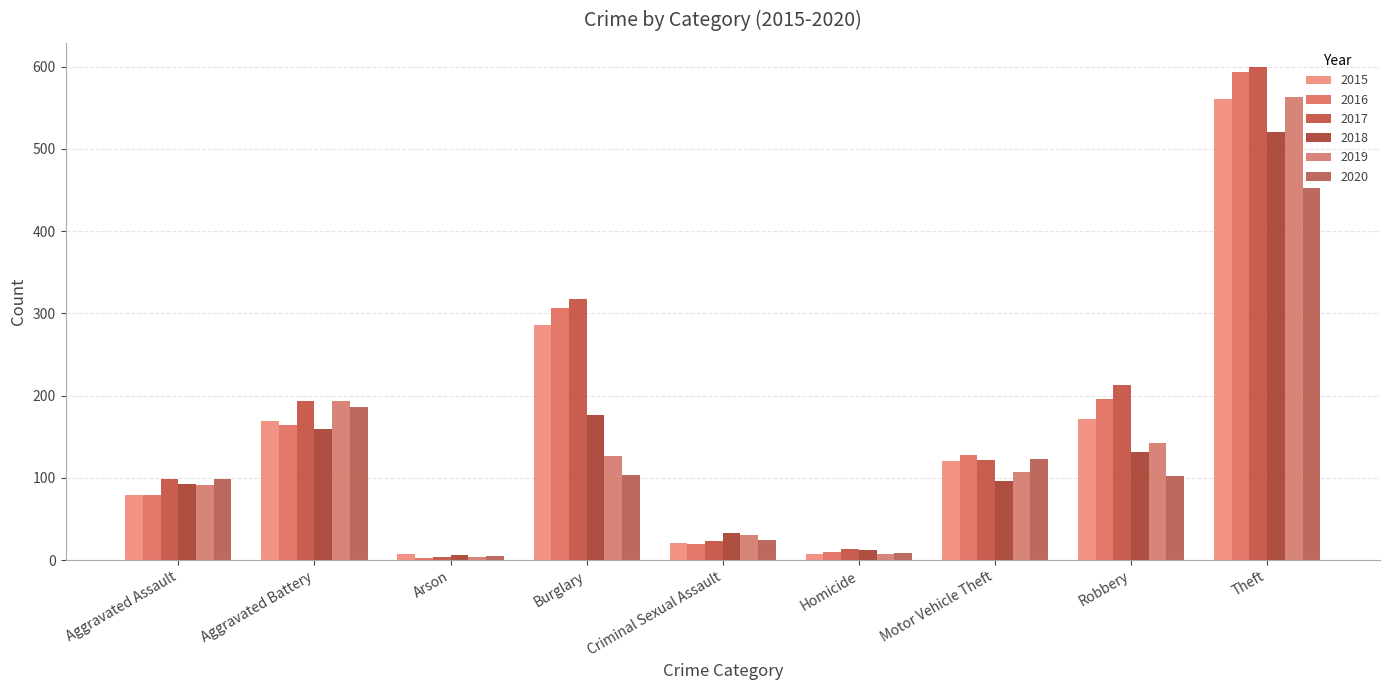

At which label is 2017 closest to 301?

Burglary